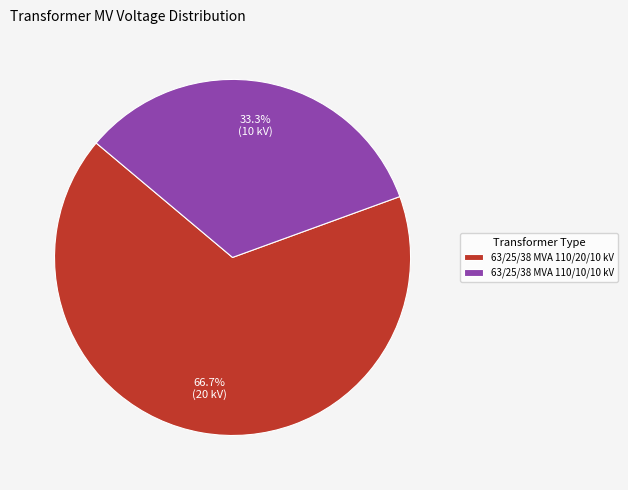

To the nearest percent, what percentage of the pie is 63/25/38 MVA 110/10/10 kV?

33%